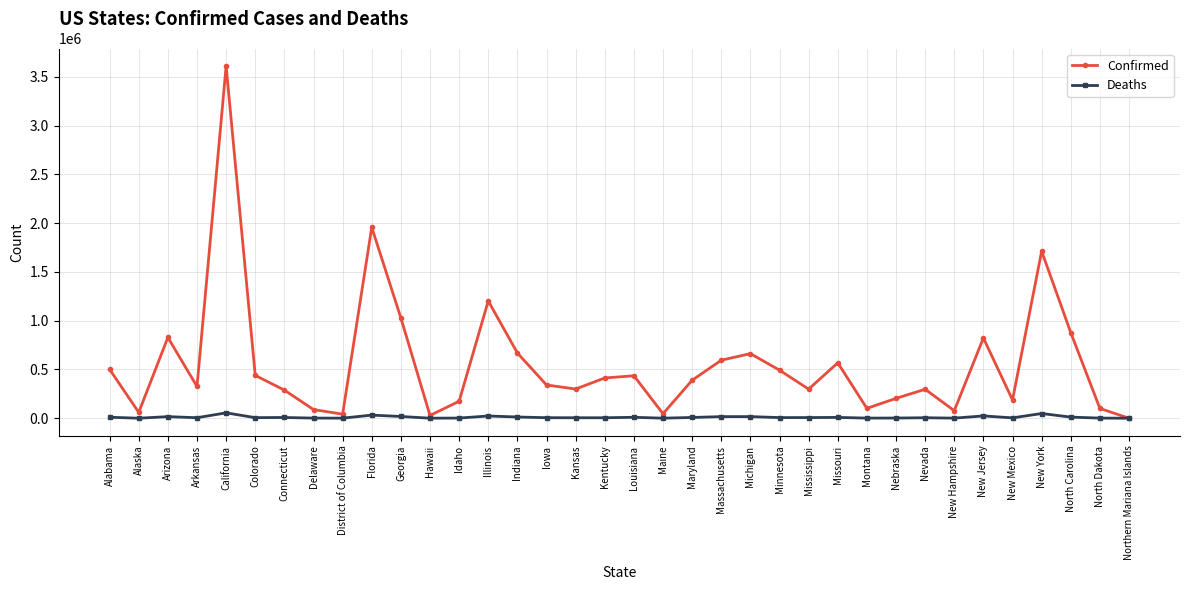

Does the chart display data point markers on the line(s)?

Yes